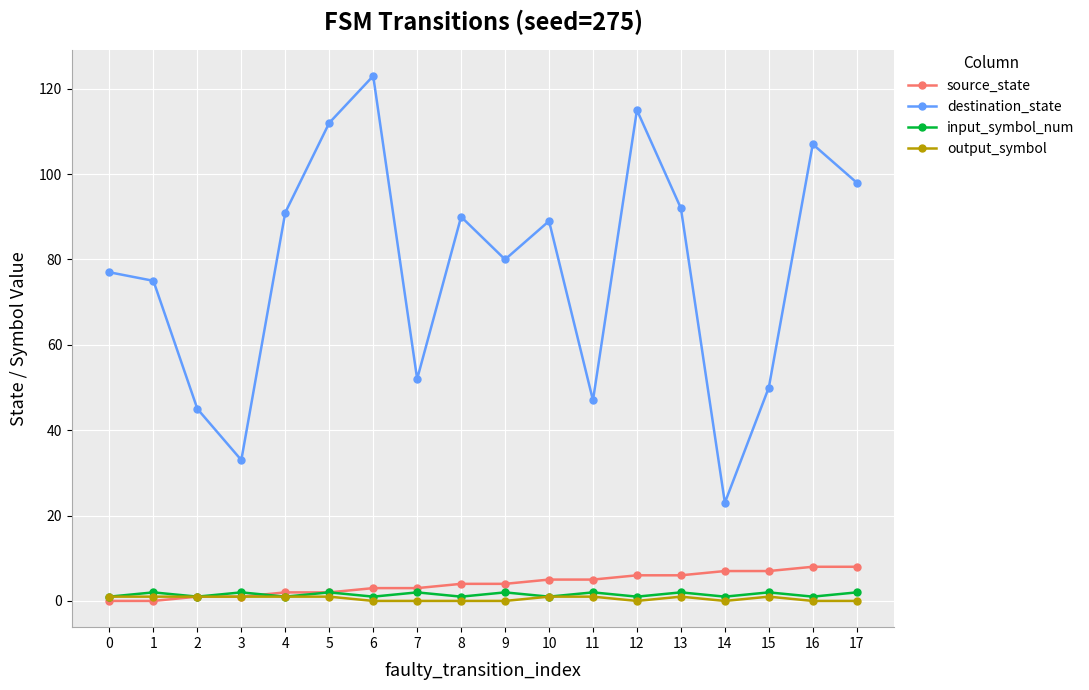

What is the highest value of the destination_state series?

123